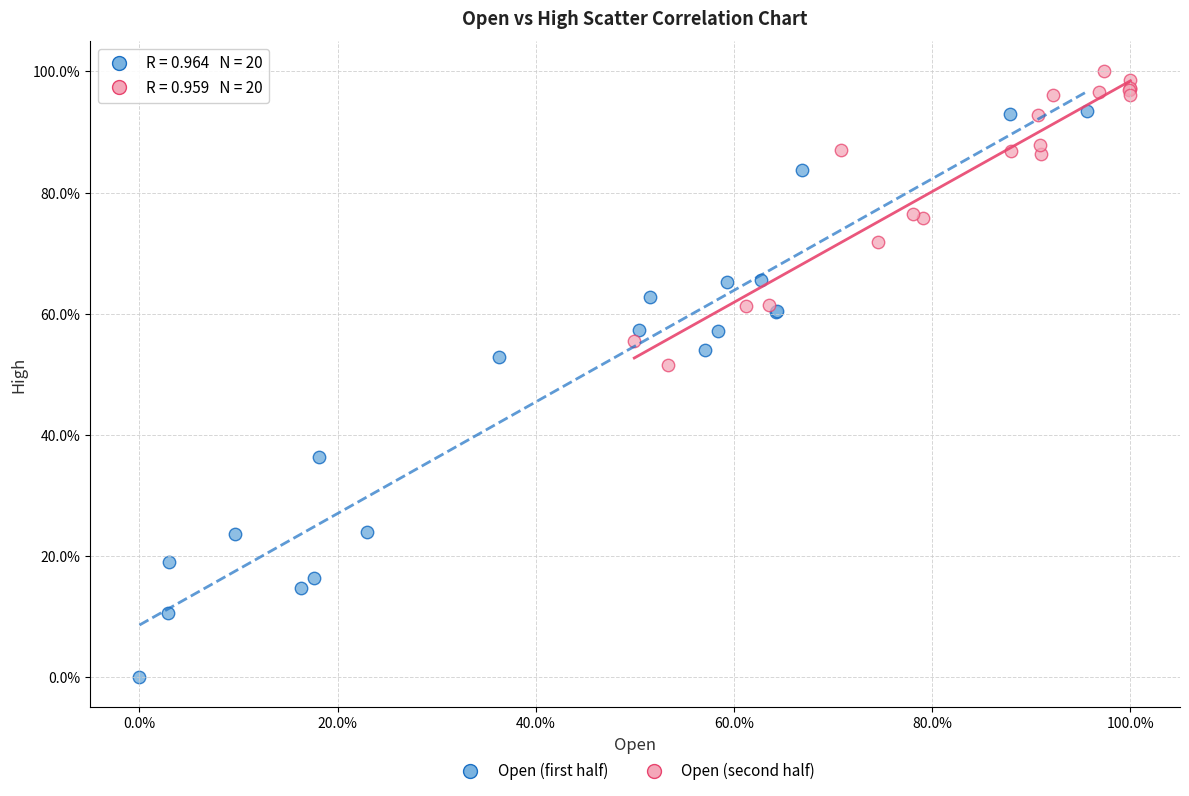

What are all the series names shown in the legend?

Open (first half), Open (second half)